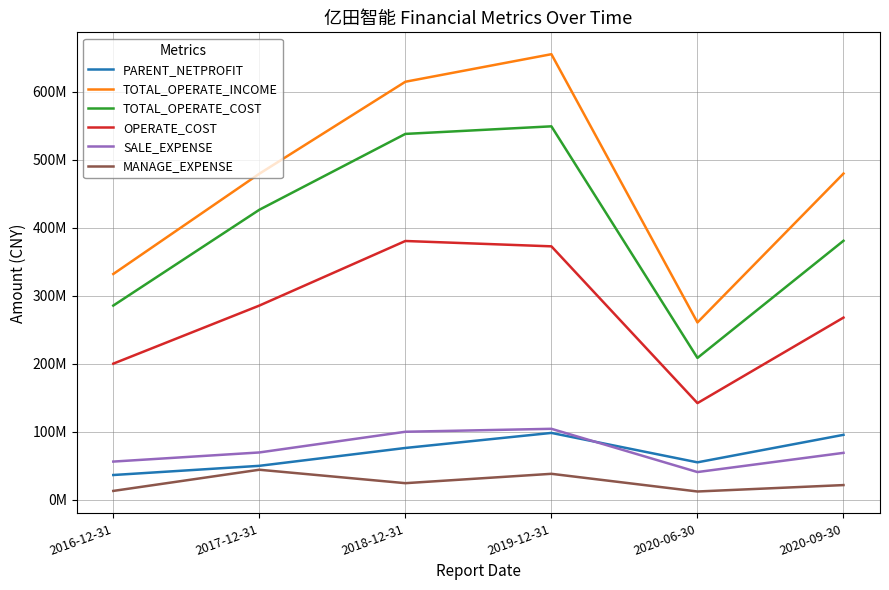

At how many categories does at least one series exceed 138349146?

6